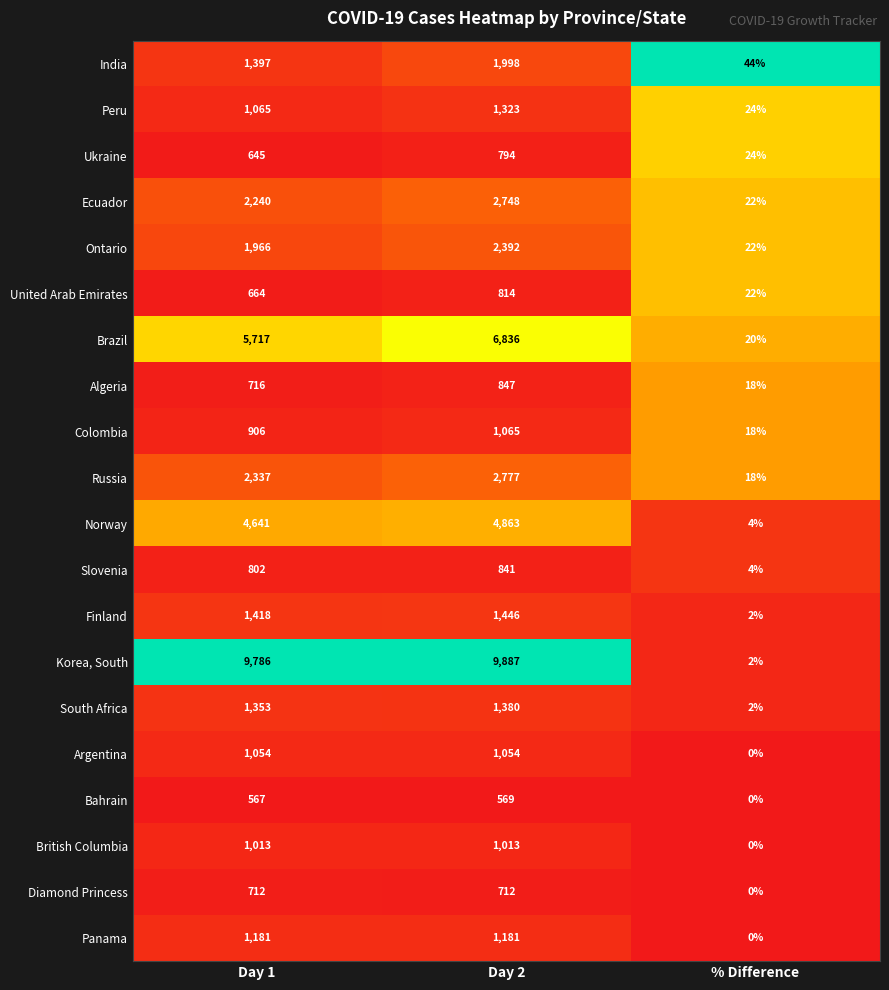

List the series in order of their peak value, highest first.

Korea, South, Brazil, Norway, Russia, Ecuador, Ontario, India, Finland, South Africa, Peru, Panama, Colombia, Argentina, British Columbia, Algeria, Slovenia, United Arab Emirates, Ukraine, Diamond Princess, Bahrain